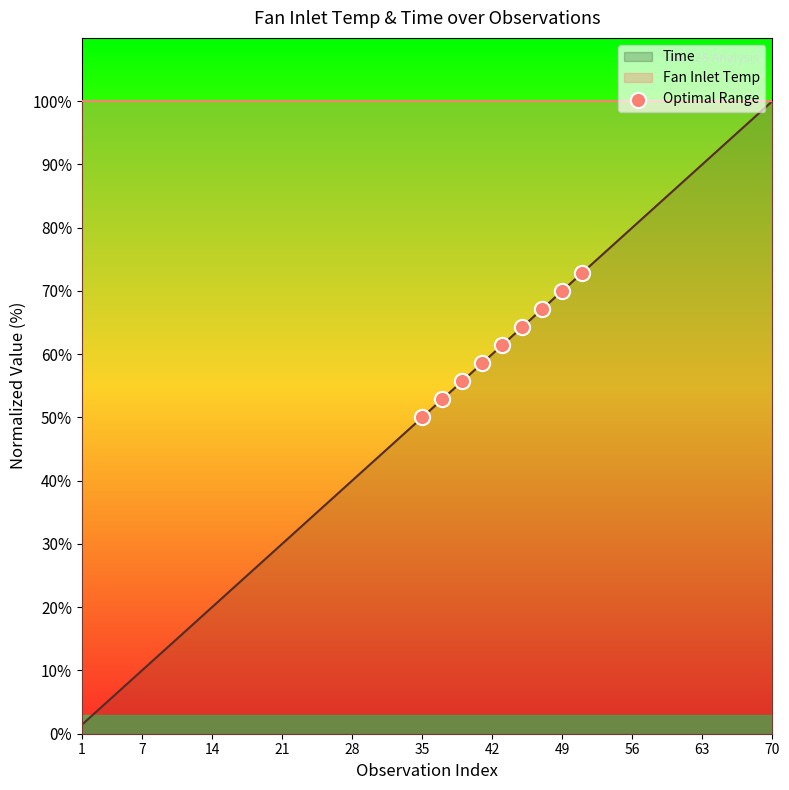

Is it true that Time equals 138.8 at 70?

False